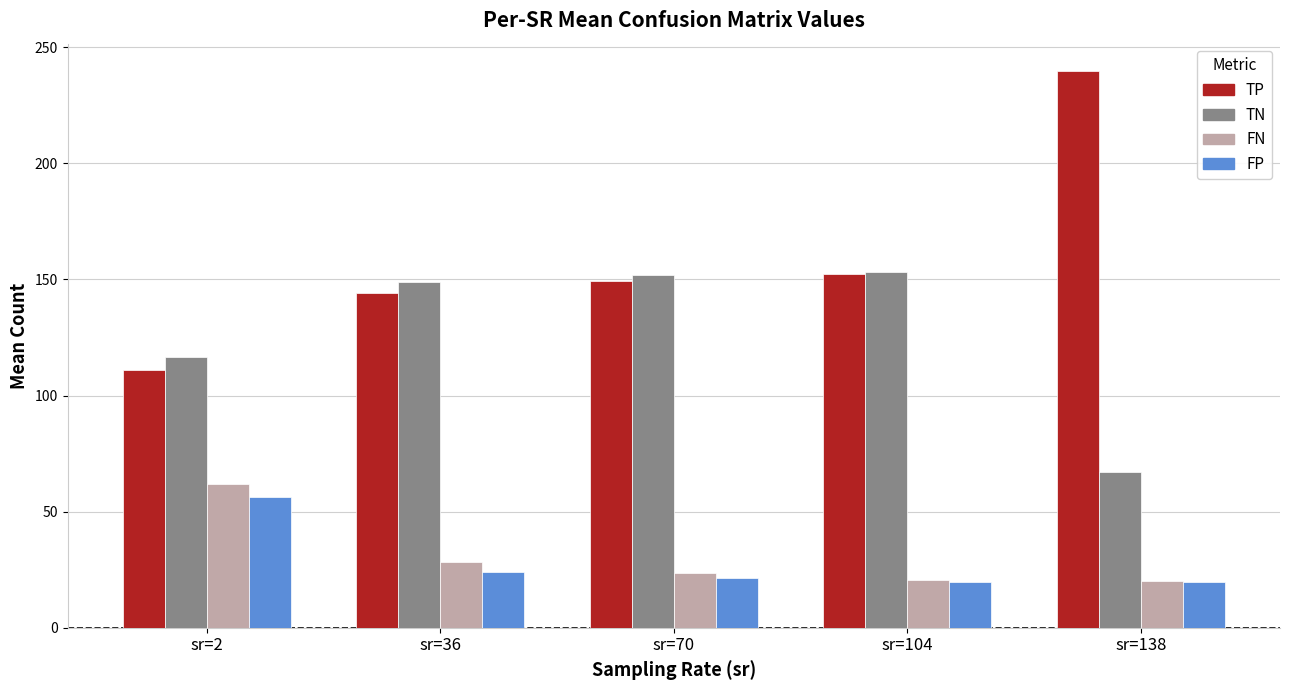

What is the lowest value of the TN series?

66.9